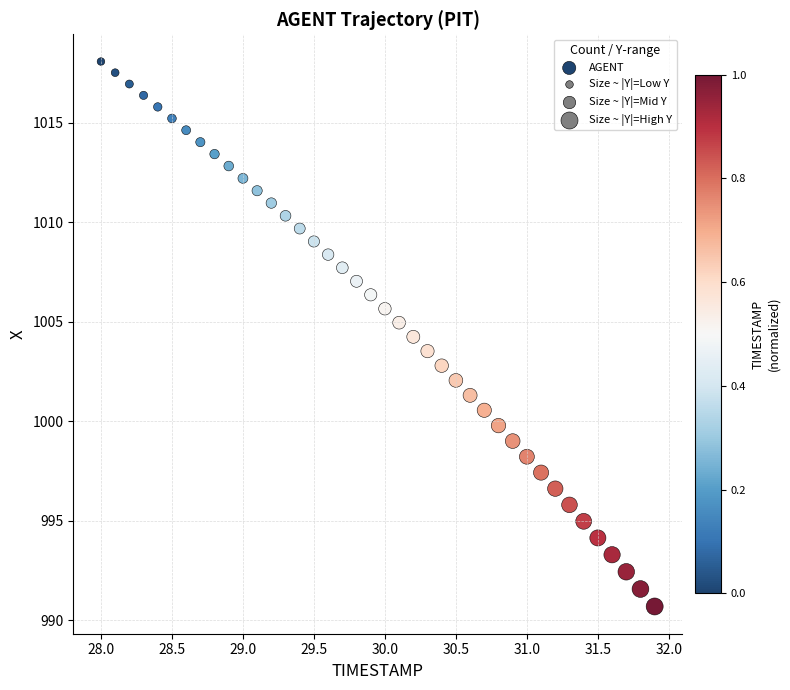

What is the range of X values (max minus min)?

3.9